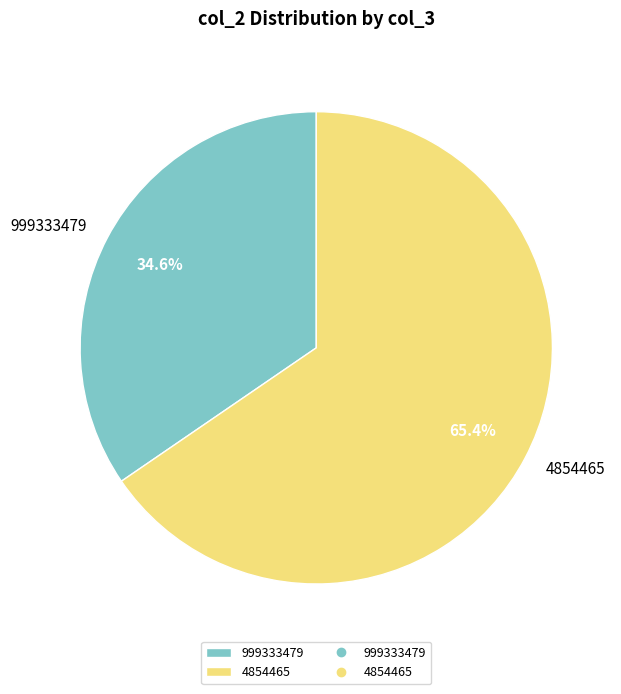

How many slices are in this pie chart?

2